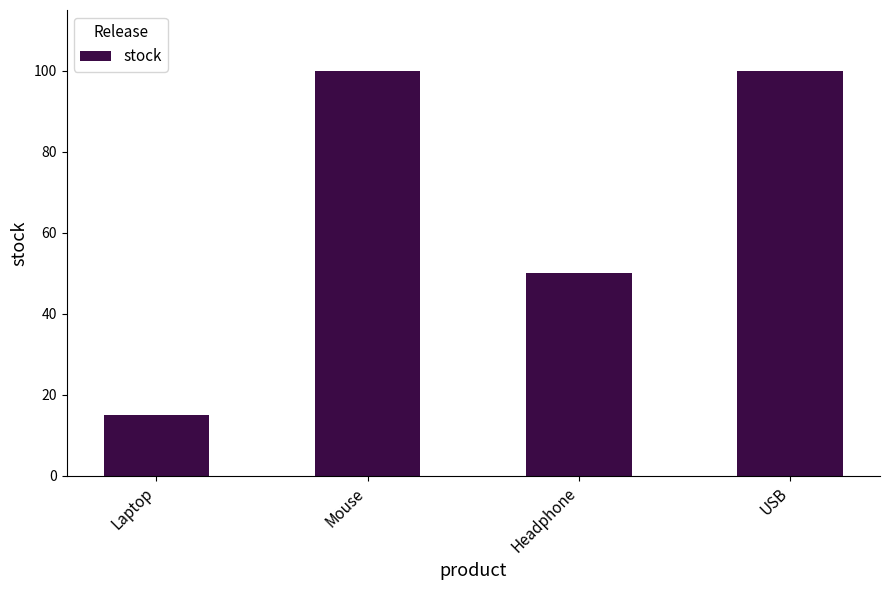

What is the maximum value shown in the chart?

100